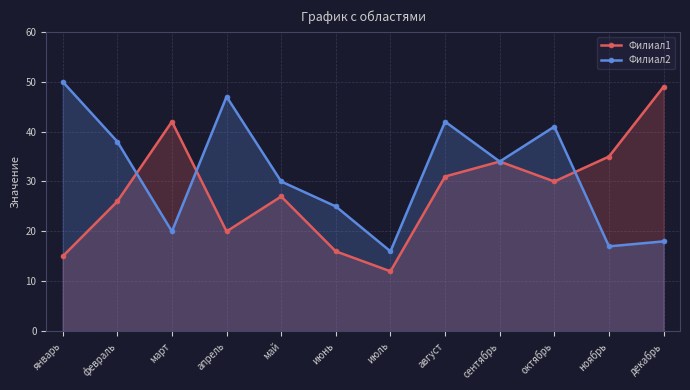

Reading right to left, what are all the values shown in this chart?

Филиал1: декабрь=49	ноябрь=35	октябрь=30	сентябрь=34	август=31	июль=12	июнь=16	май=27	апрель=20	март=42	февраль=26	январь=15
Филиал2: декабрь=18	ноябрь=17	октябрь=41	сентябрь=34	август=42	июль=16	июнь=25	май=30	апрель=47	март=20	февраль=38	январь=50